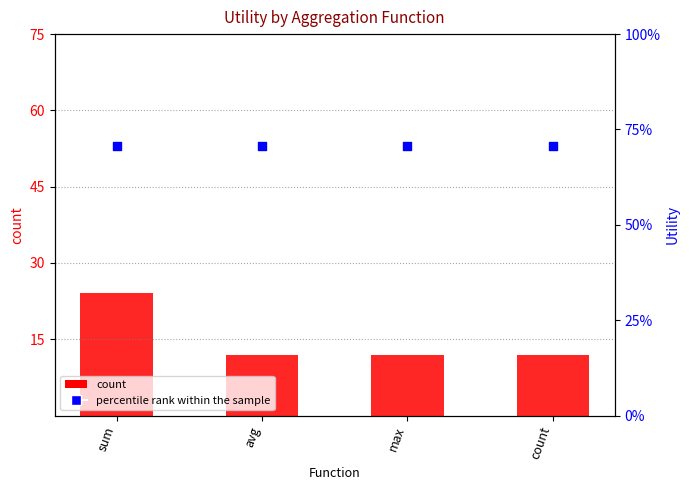

Which series has the largest Y range (max minus min)?

count